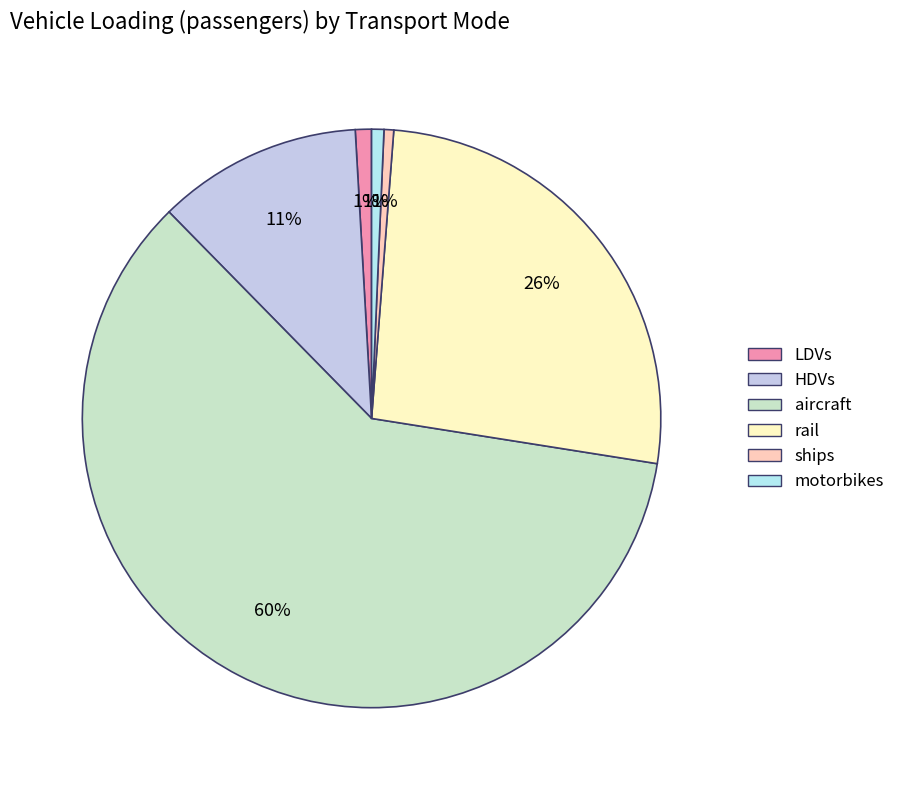

To the nearest percent, what percentage of the pie is LDVs?

1%